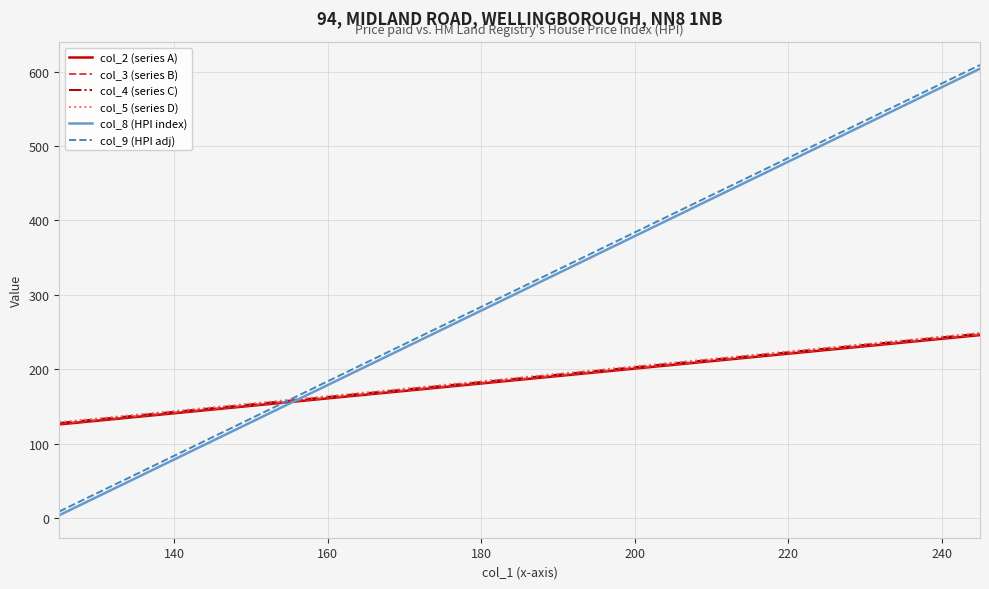

What is the maximum value for col_8 (HPI index)?

604